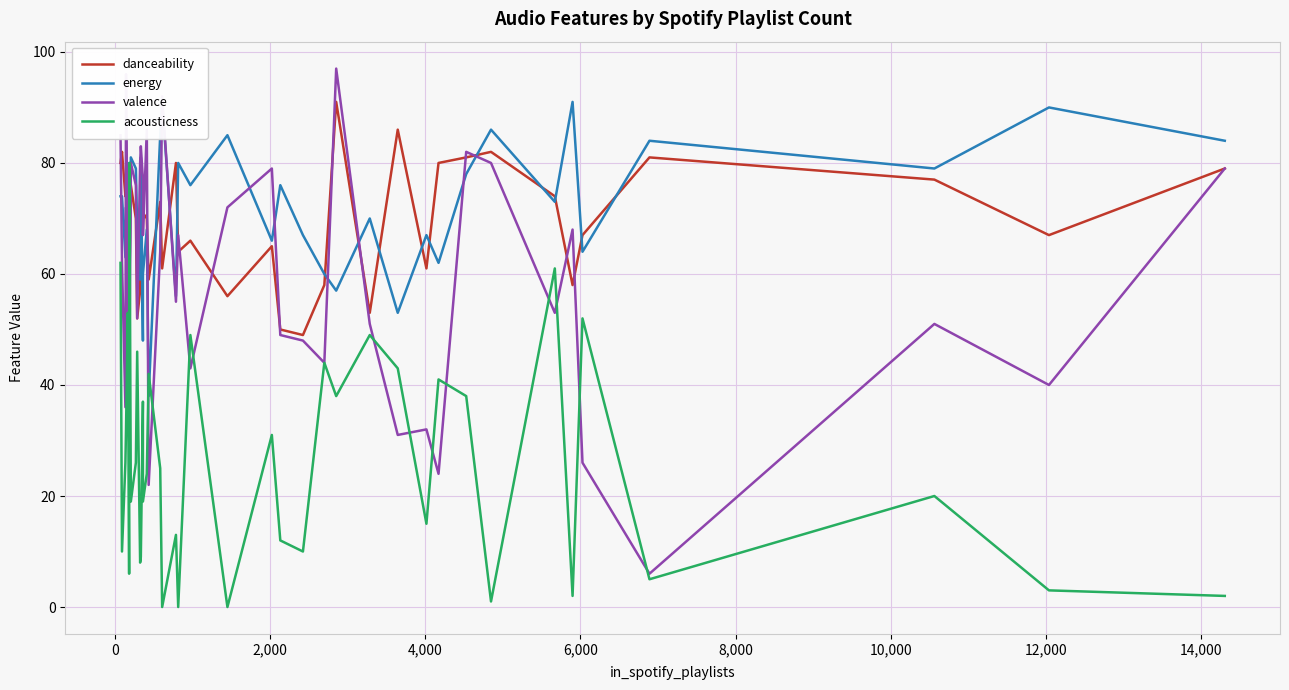

What is the difference between the maximum and minimum values in the energy series?

53